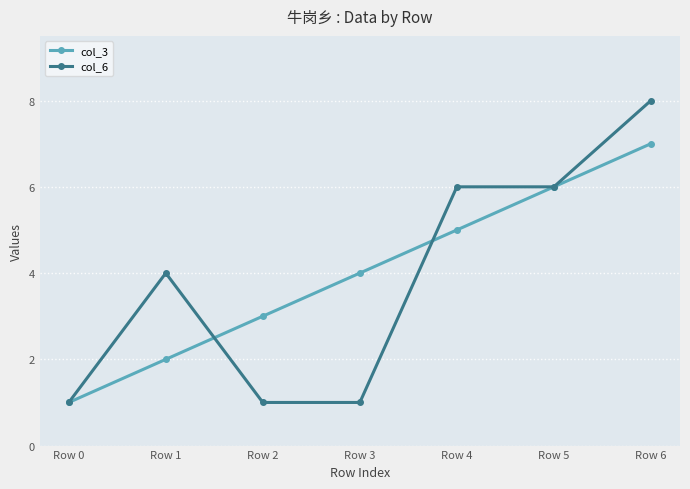

True or false: col_6 has more than 0 interior local peaks.

True